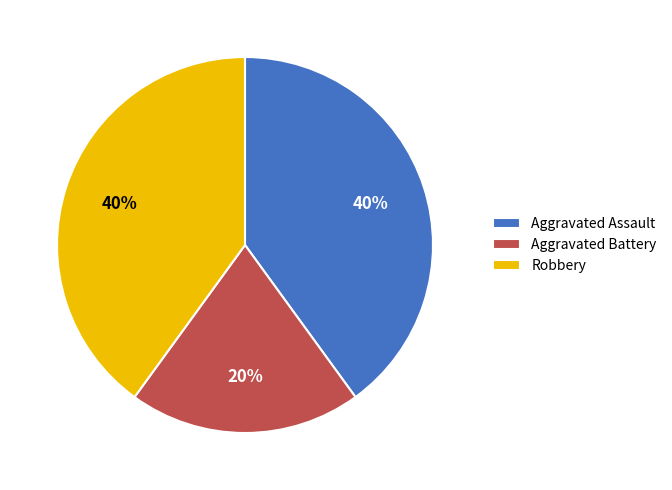

Does Aggravated Battery account for over 50% of the chart?

No